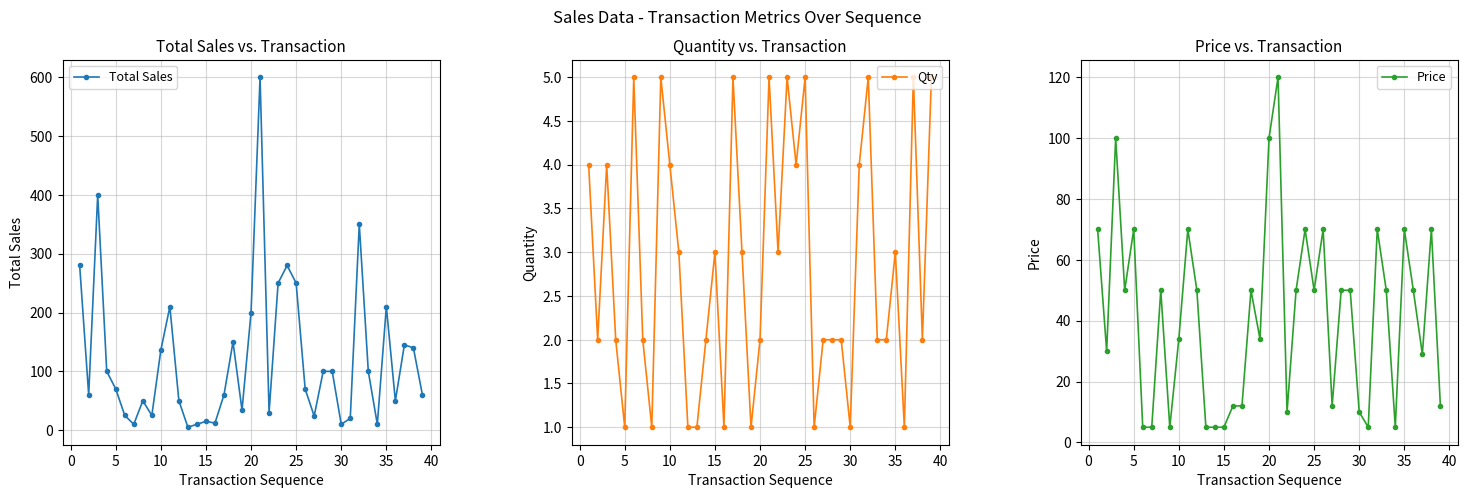

True or false: Price has a value of 70 at 5.

True